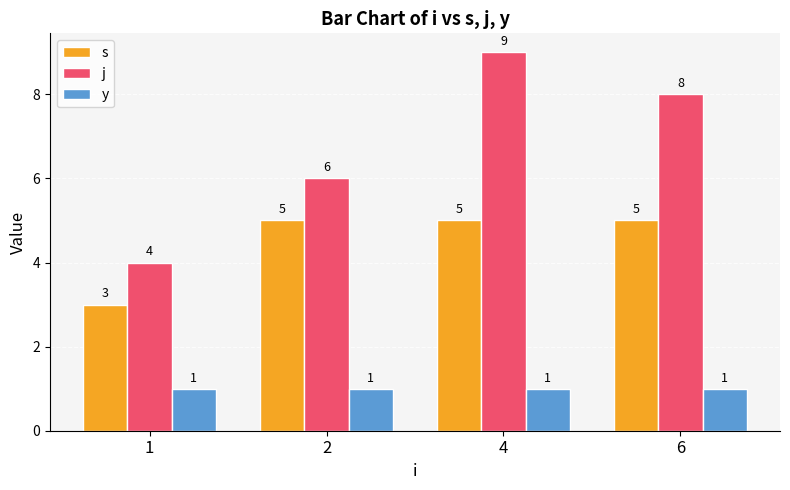

How many bars are there in each group?

3